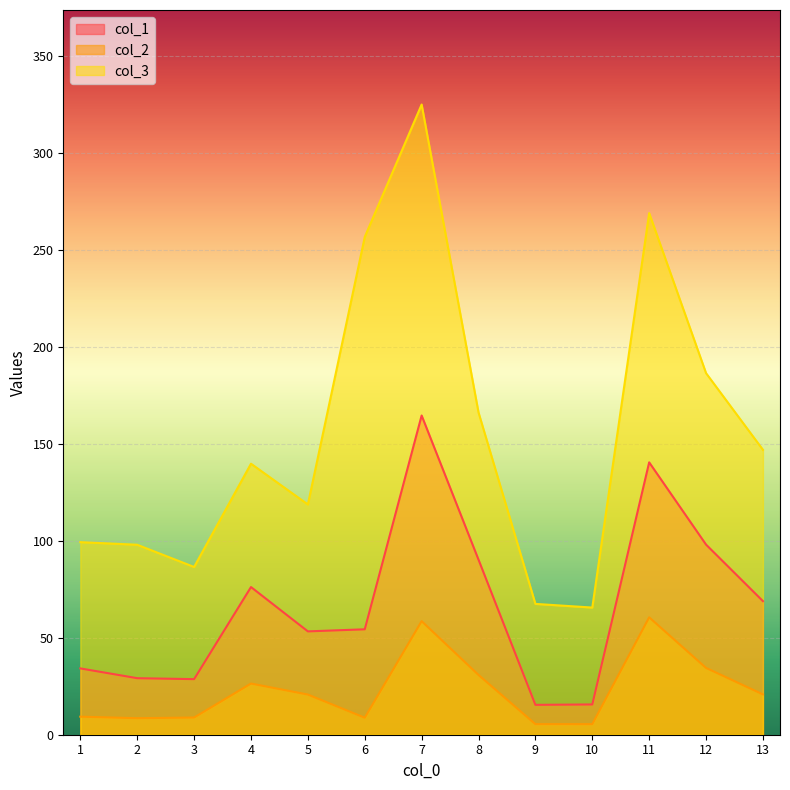

Which category has the highest value in the col_3 series?

7